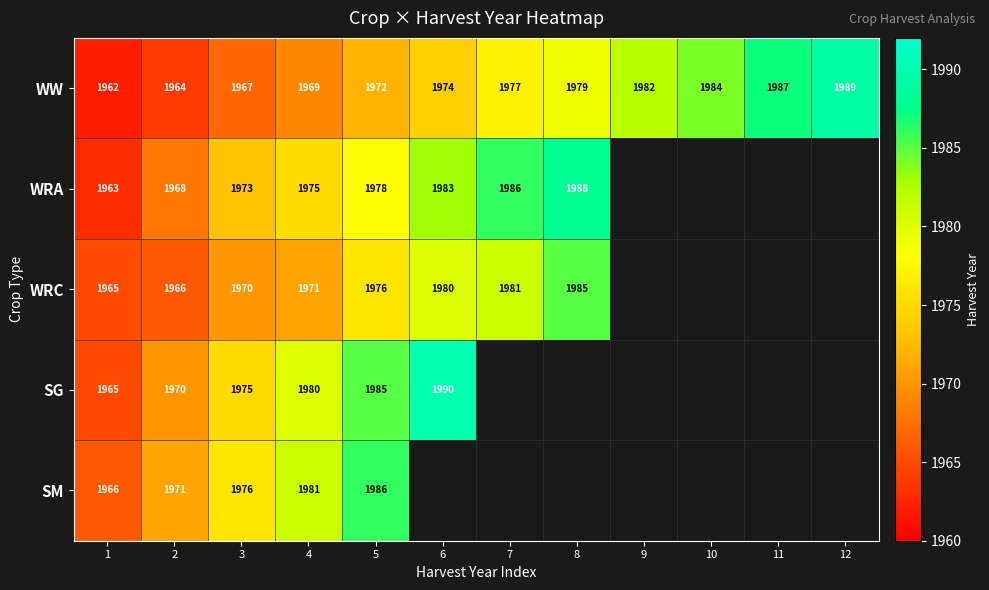

What is the lowest value of the WW series?

1962